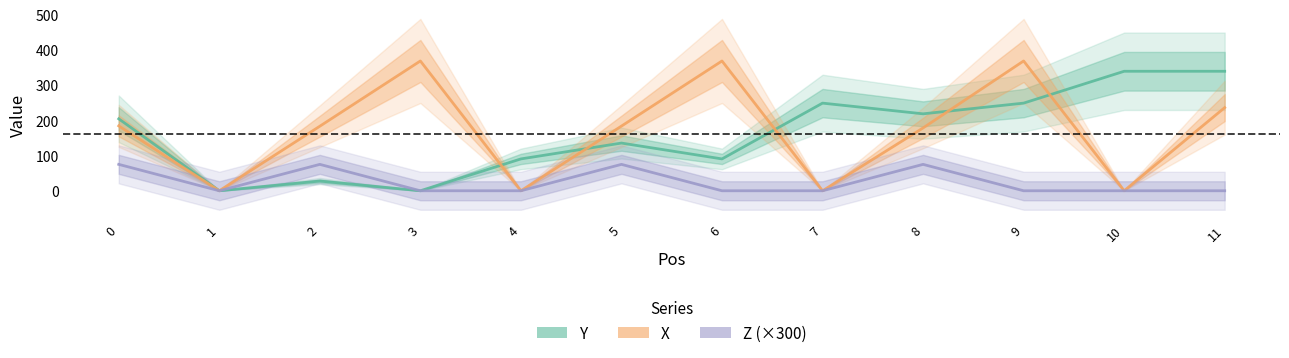

Does the chart have visible grid lines?

No